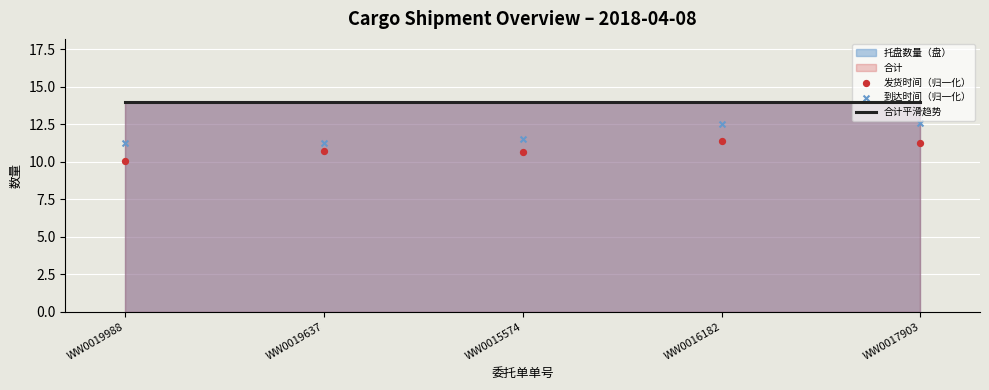

What is the total value across all series at WW0015574?

36.2